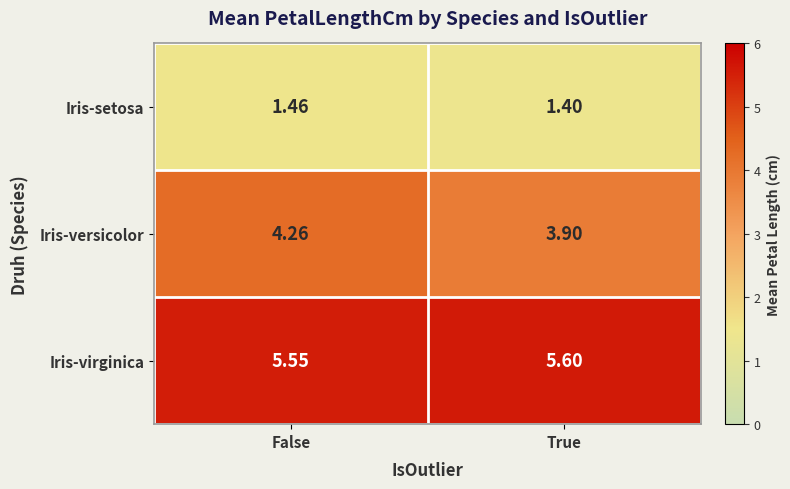

Between False and True, which series saw the biggest shift?

Iris-versicolor